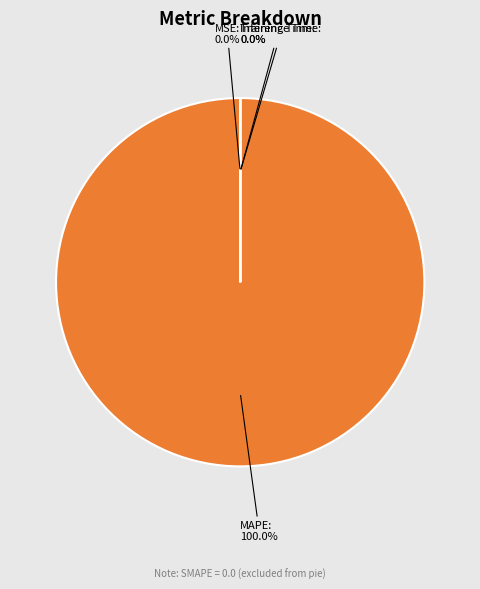

To the nearest percent, what portion does MAPE represent?

100%